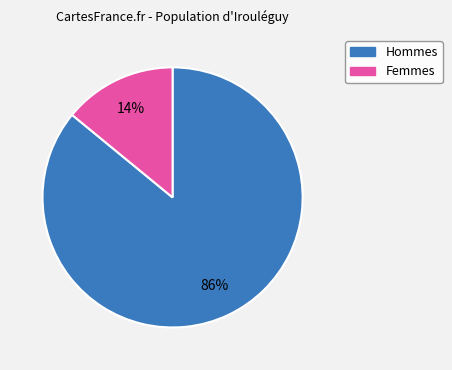

To the nearest percent, what is the average slice percentage?

50%